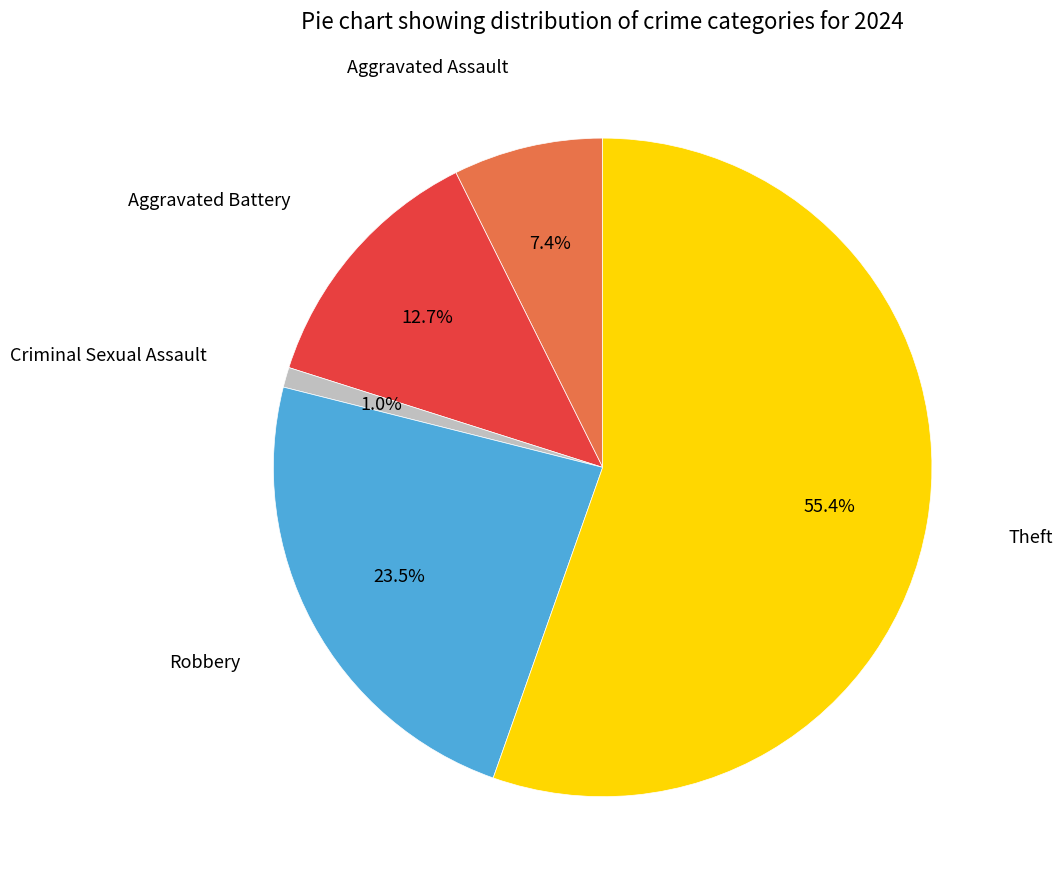

How many segments does this pie chart have?

5